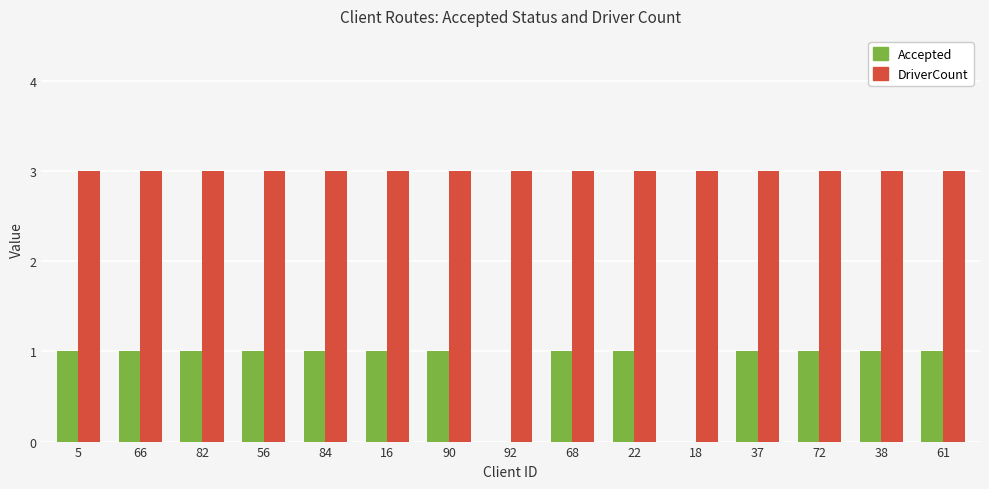

What is the maximum value shown in the chart?

3